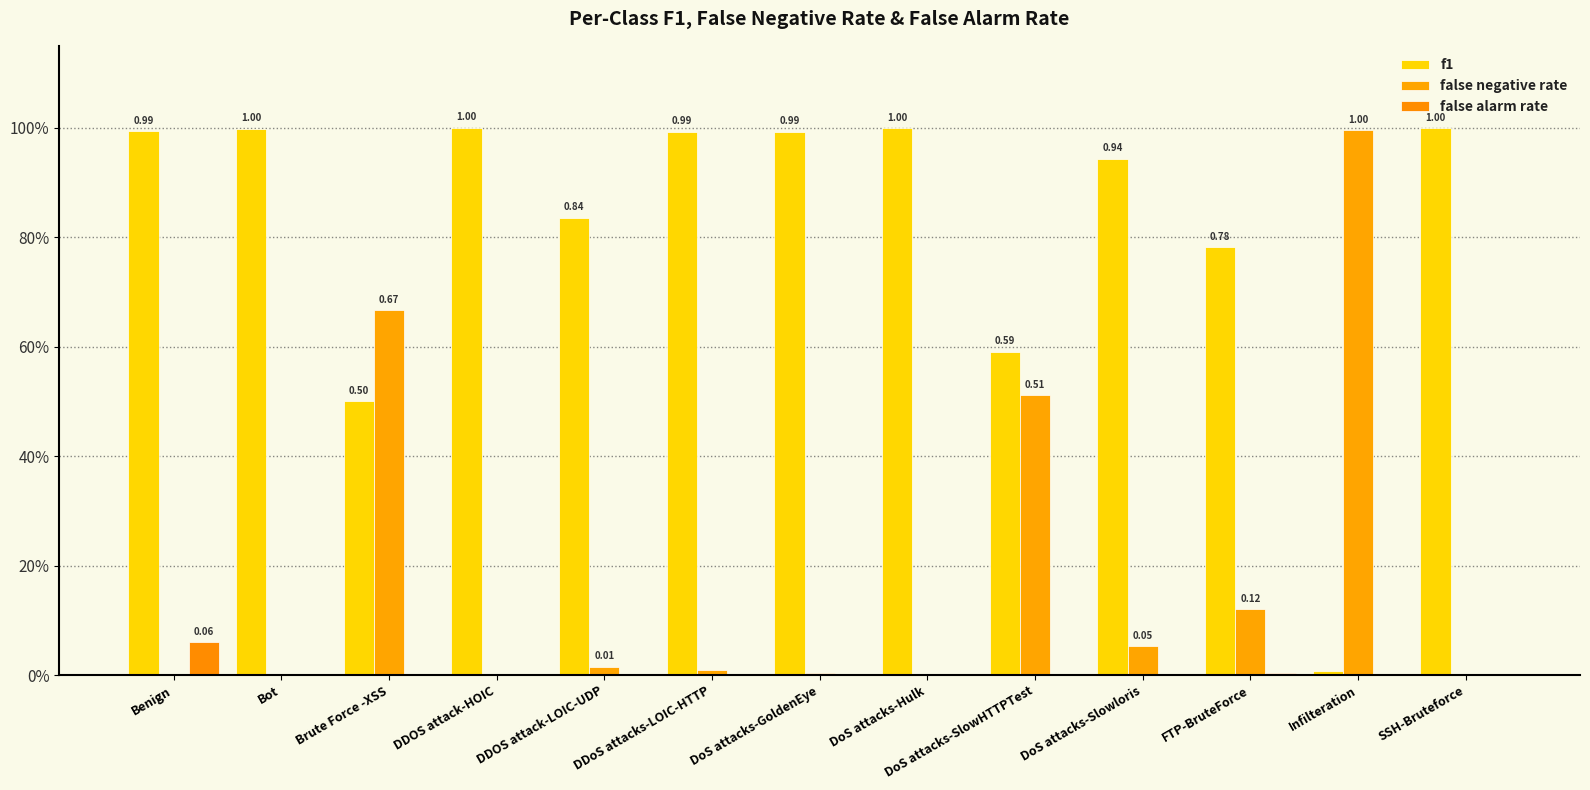

What is the sum of the false negative rate values at Brute Force -XSS and DoS attacks-GoldenEye?

0.7